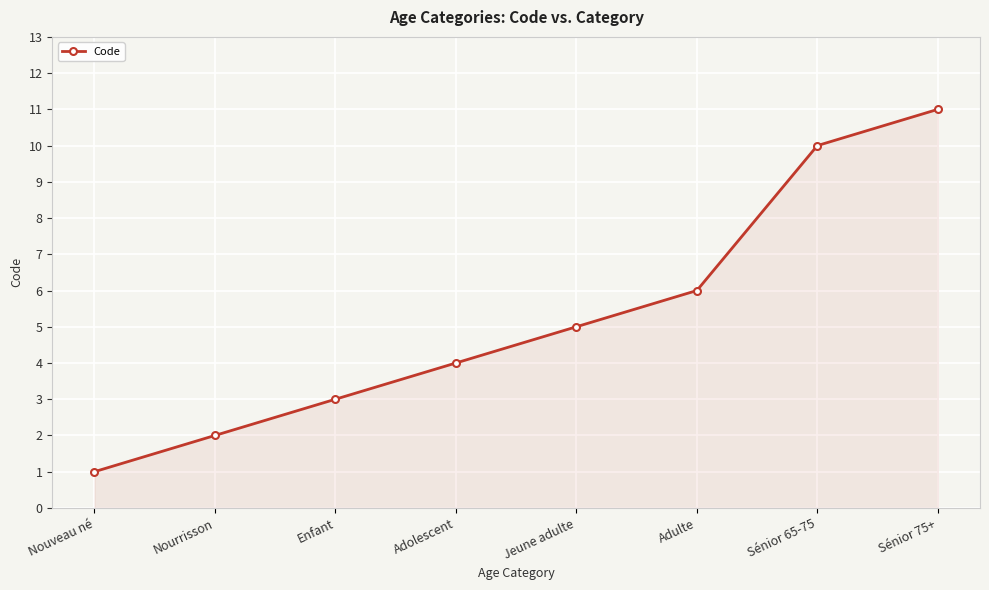

How many lines are shown in the chart?

1